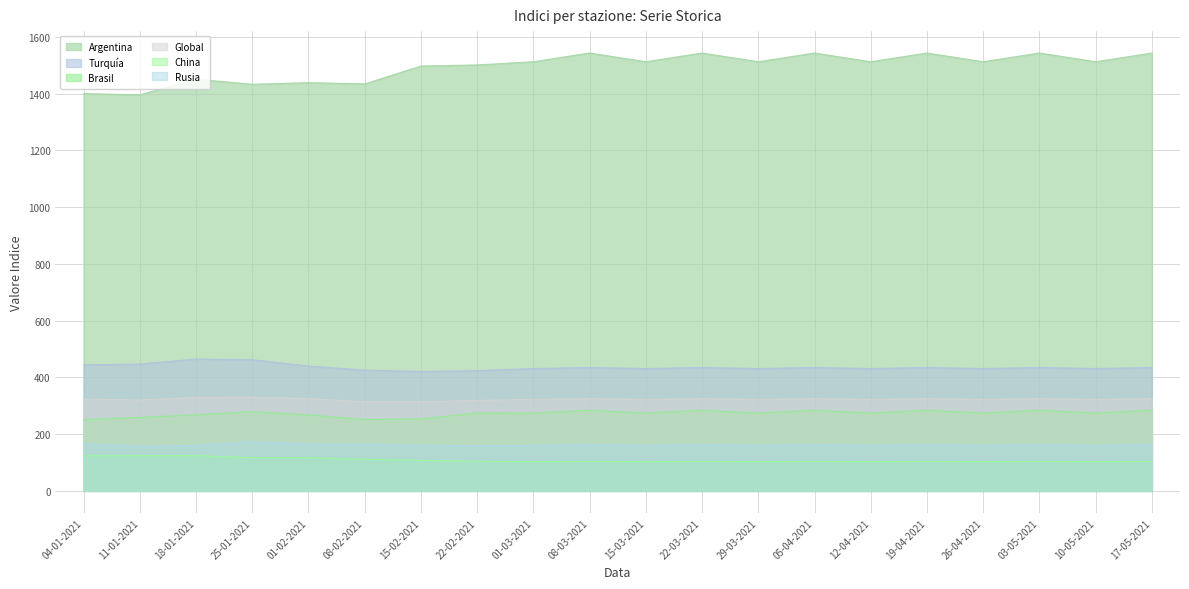

At how many categories does at least one series exceed 990?

20